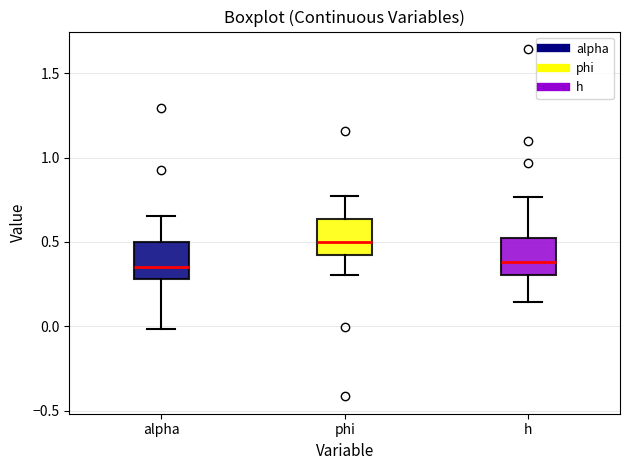

Reading left to right, transcribe this box plot: for each box, give where its median line is, the range the box spans, and where its two whiskers end, as read against the y-axis. The values are not printed on the chart, so give them approximately, as read against the axis.

alpha: median 0.35, box 0.30 to 0.50, whiskers 0.00 to 0.65
phi: median 0.50, box 0.40 to 0.65, whiskers 0.30 to 0.75
h: median 0.40, box 0.30 to 0.50, whiskers 0.15 to 0.75